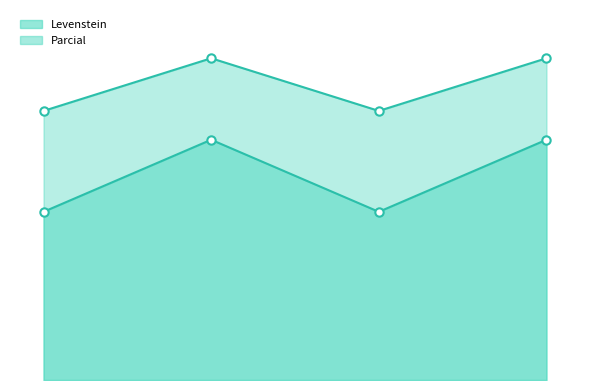

In Levenstein, how many points are lower than both neighbors (excluding endpoints)?

1